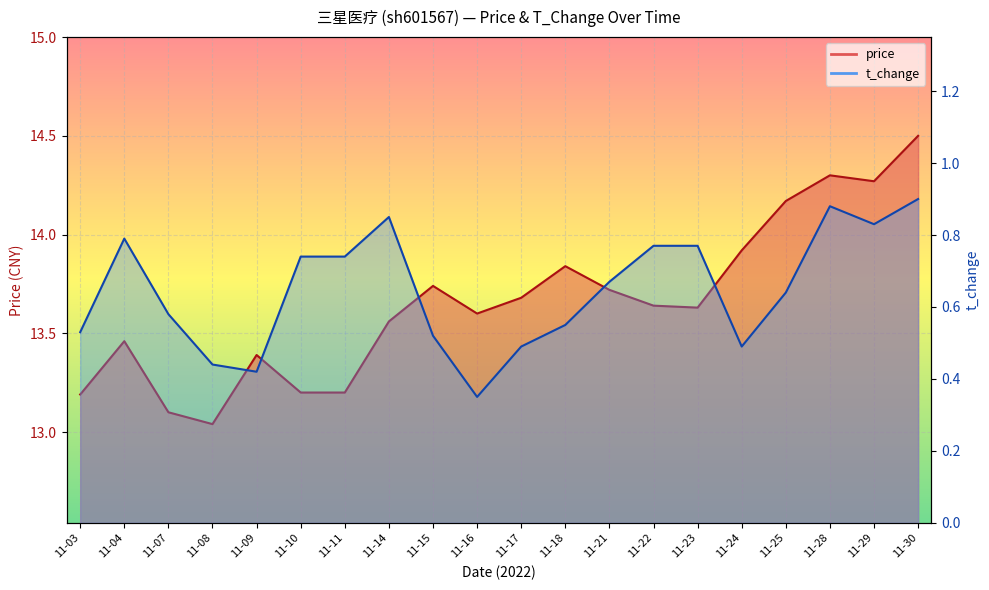

What is the total value across all series at 11-16?

13.9